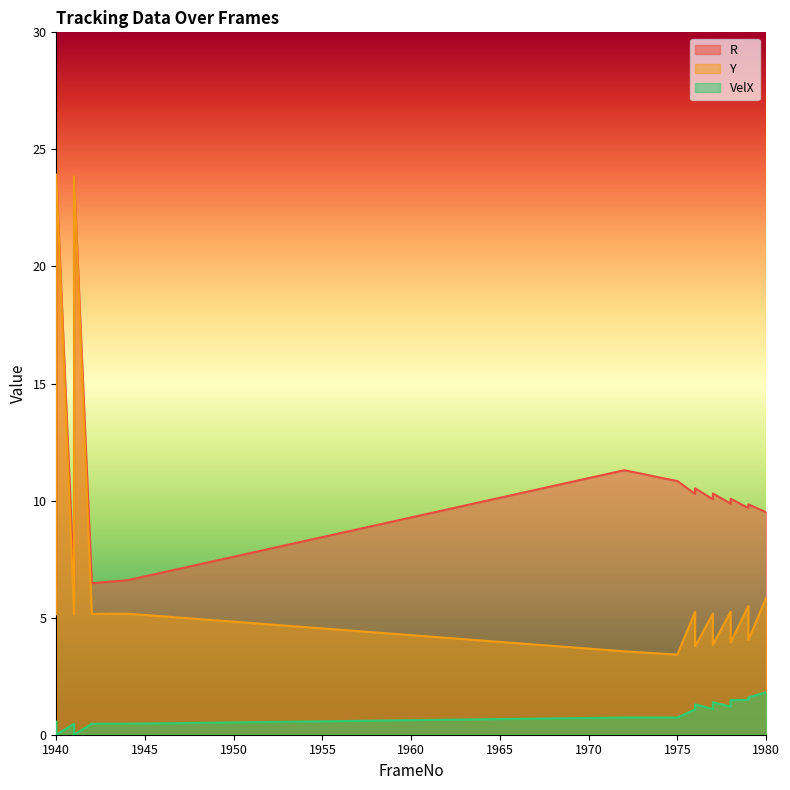

True or false: Y and R cross at least once.

False